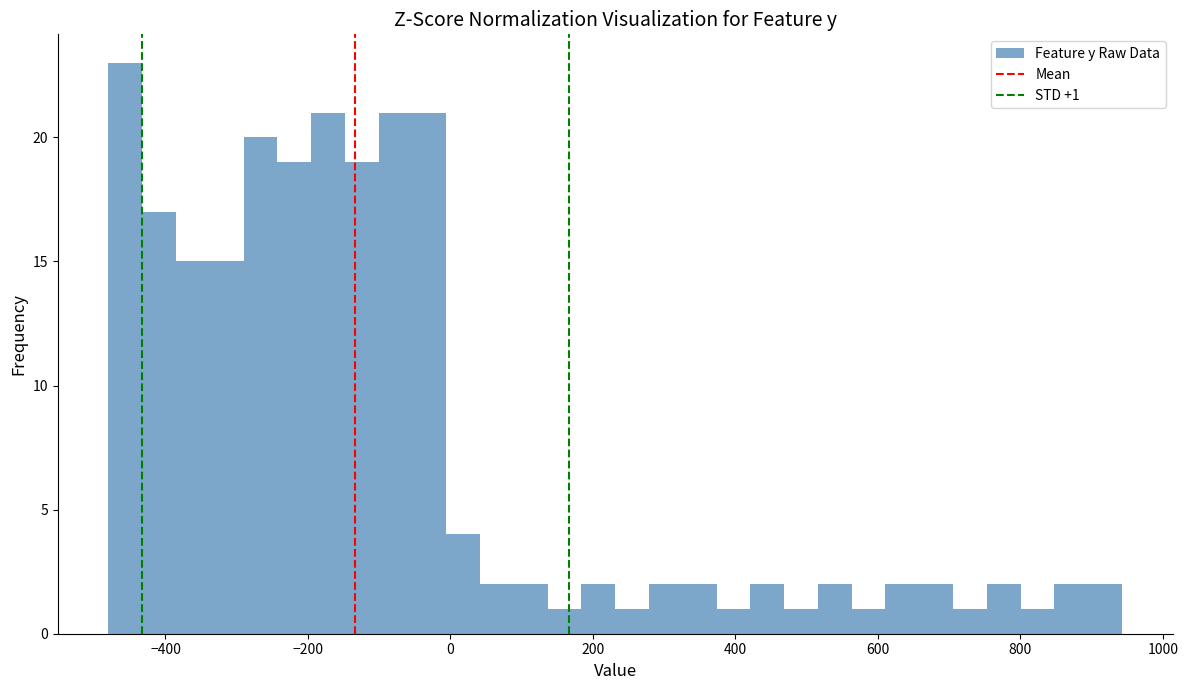

Around what value on the x-axis is the tallest bar? Give the approximate position of its centre, as read against the axis.

-460